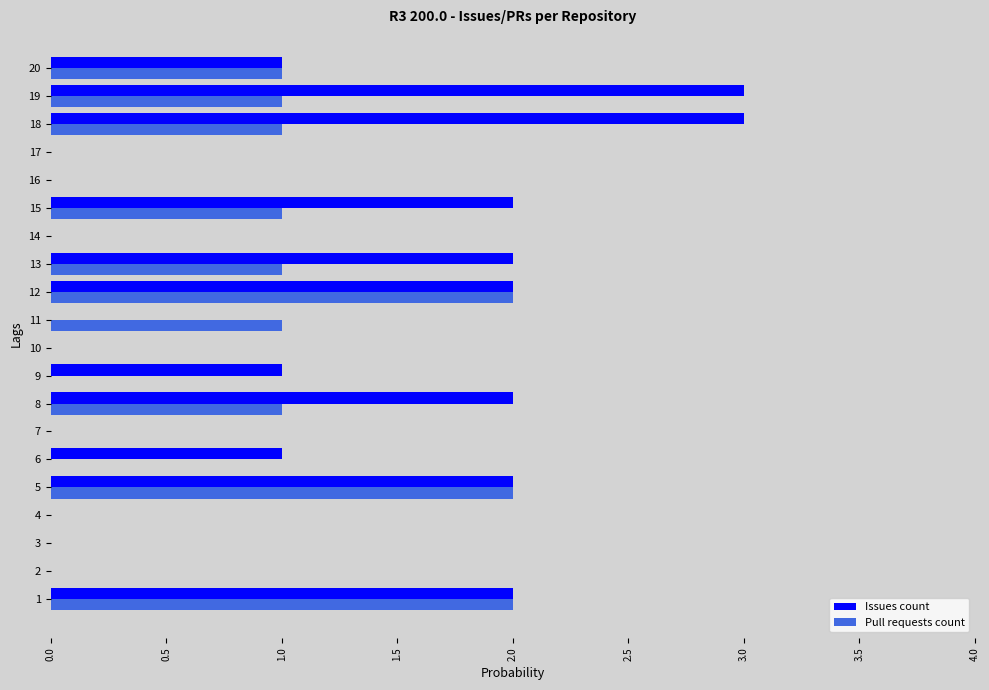

Which series changed the most between 10 and 18?

Issues count